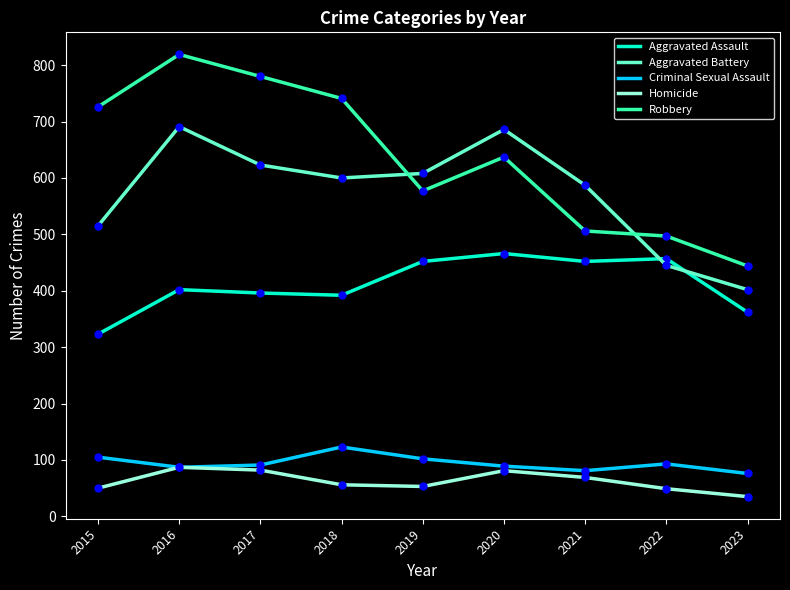

At which category does Aggravated Battery reach its first local peak?

2016